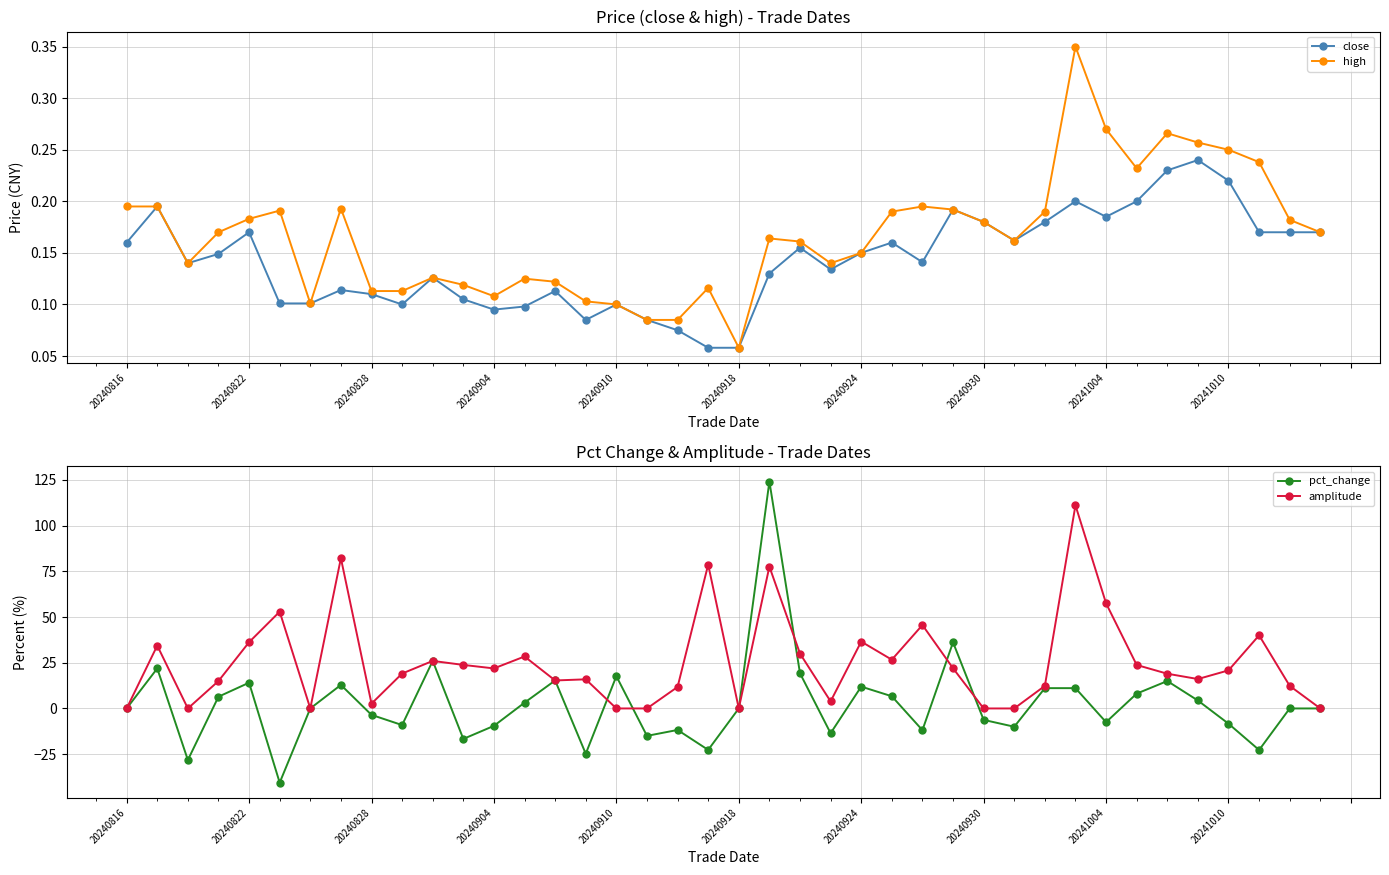

How many lines are shown in the chart?

4